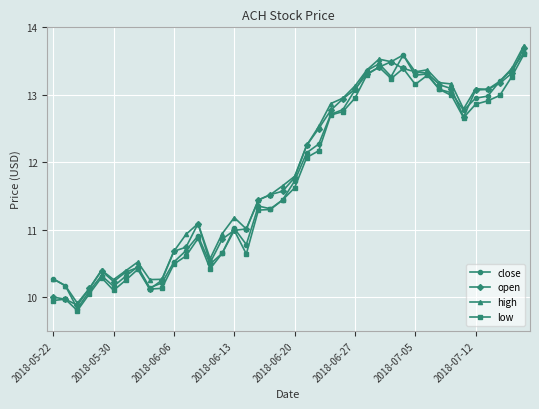

What is the maximum value shown in the chart?

13.7